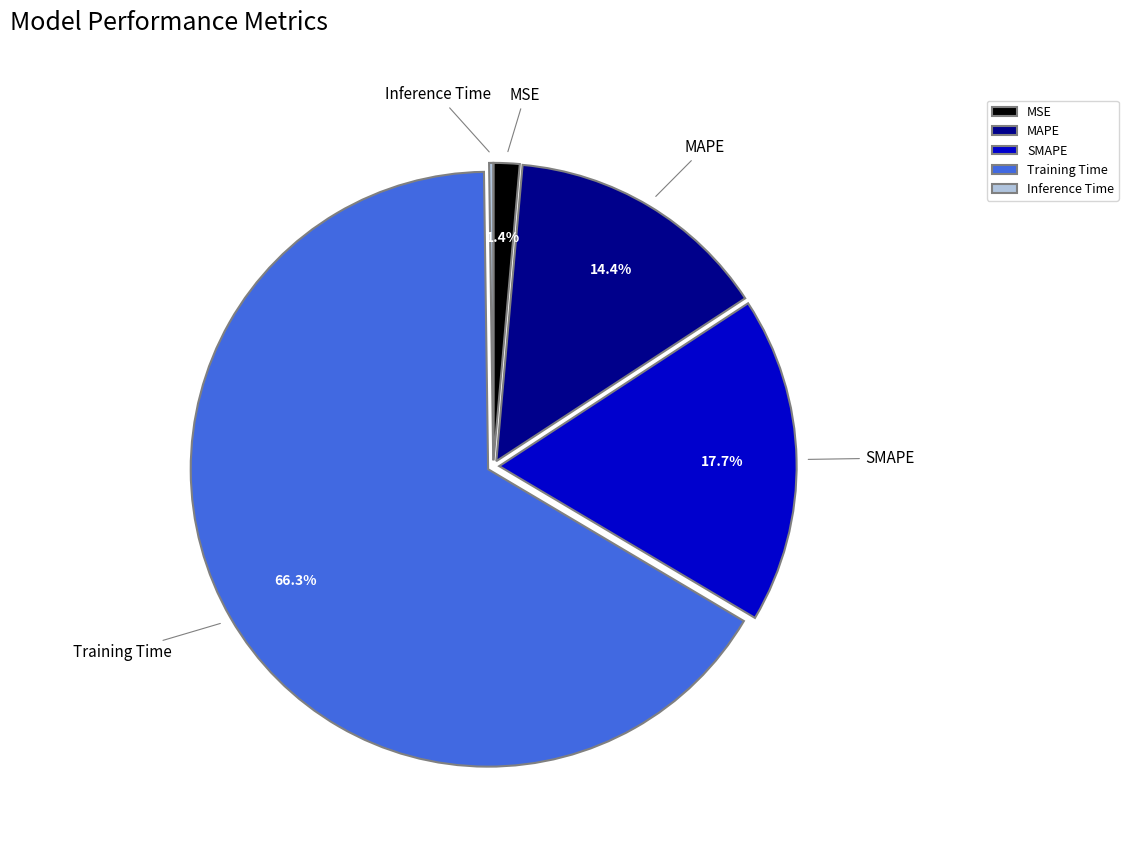

To the nearest percent, what percentage of the pie is MSE?

1%